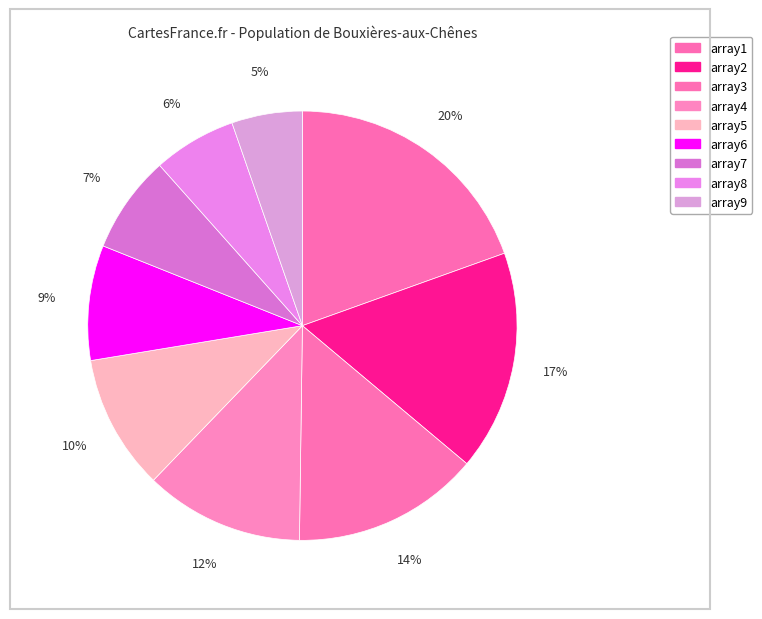

Is it true that array9 is 1% of the pie?

False